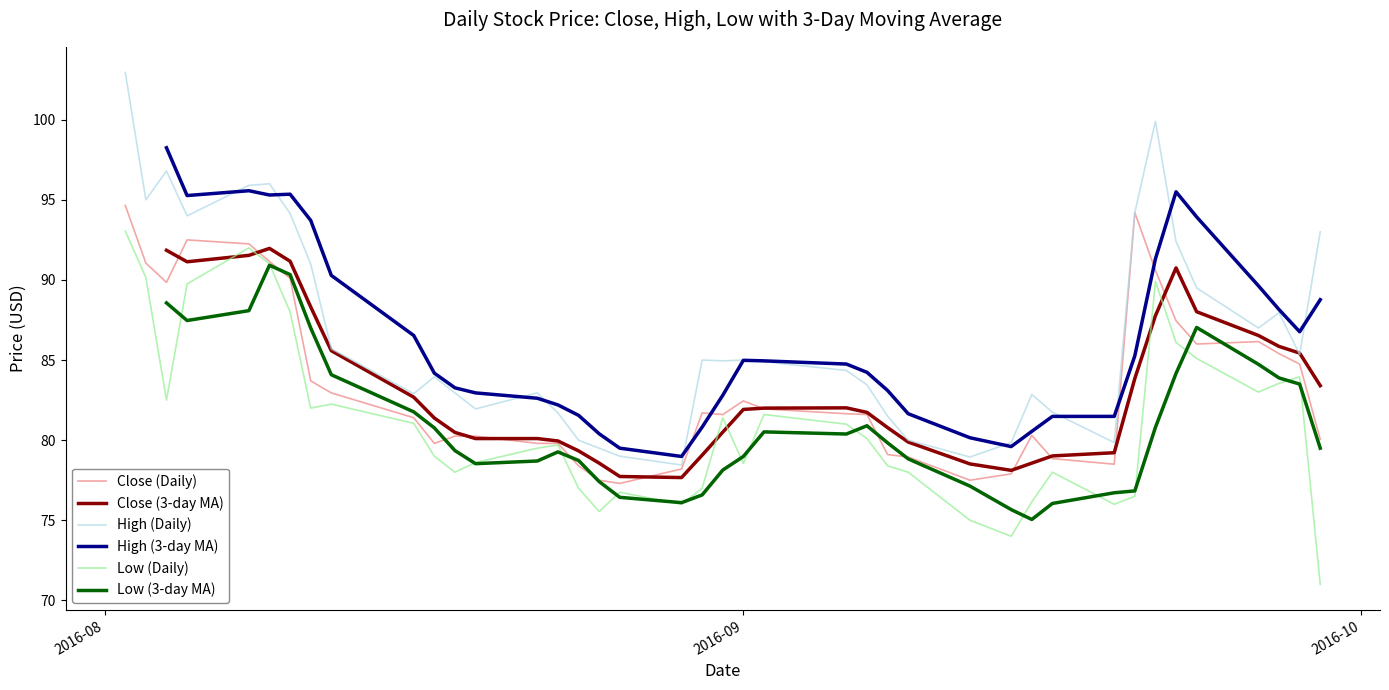

True or false: High (Daily) and Low (Daily) intersect in this chart.

False